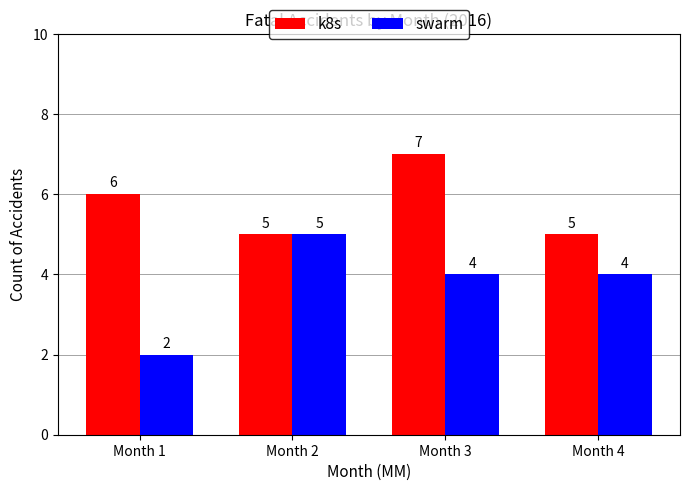

What is the value of the k8s bar at the 1st from the left?

6